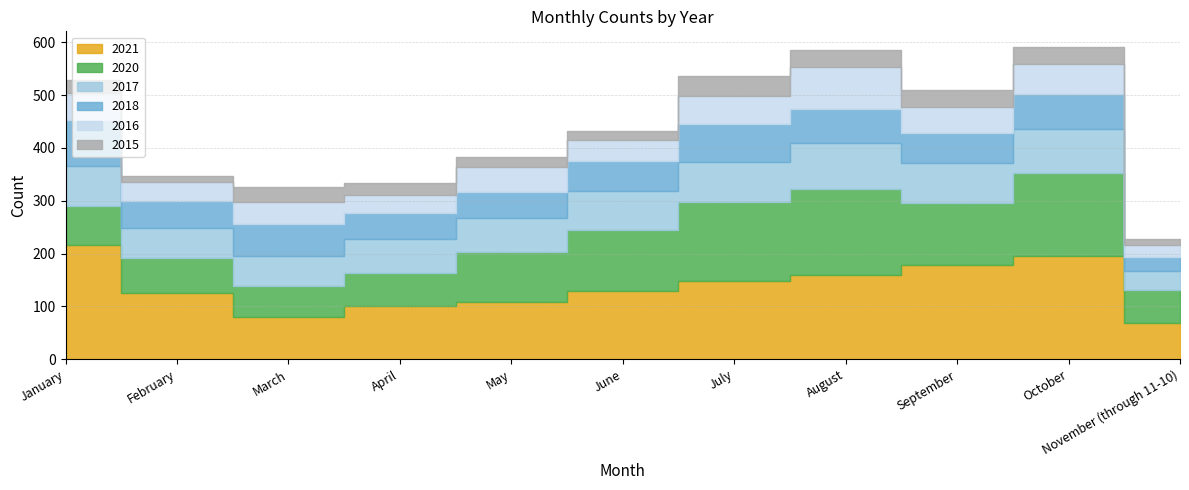

At which label does 2017 reach its minimum?

November (through 11-10)